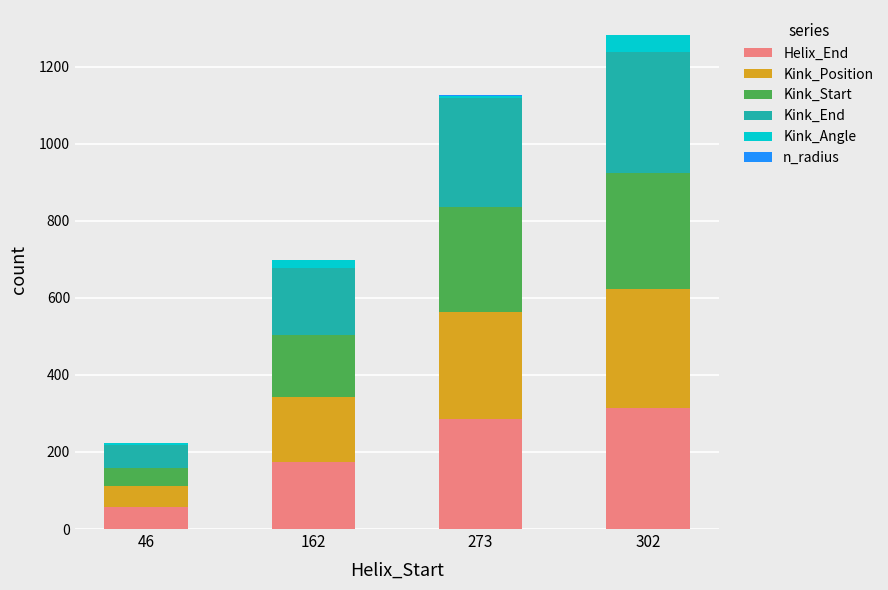

What is the sum of all Helix_End values?

831.0